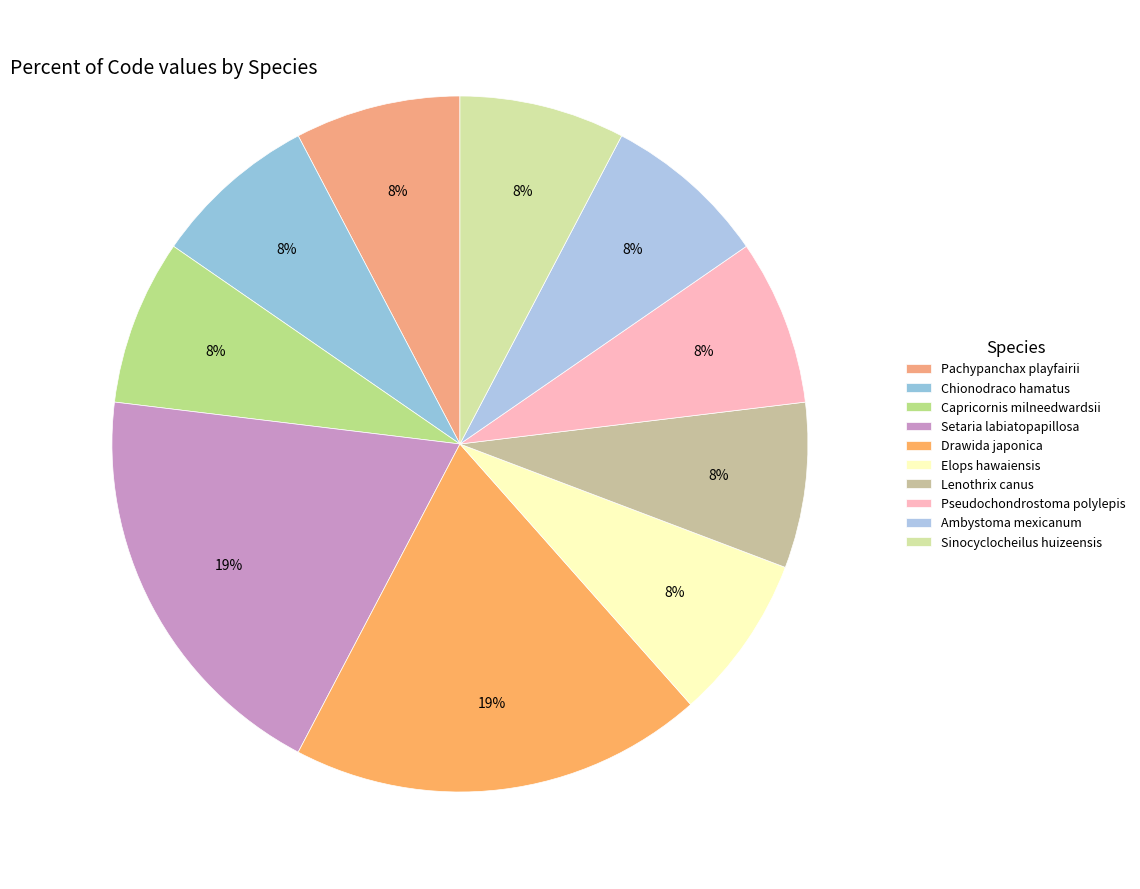

The Sinocyclocheilus huizeensis slice represents 1% of the pie. True or false?

False